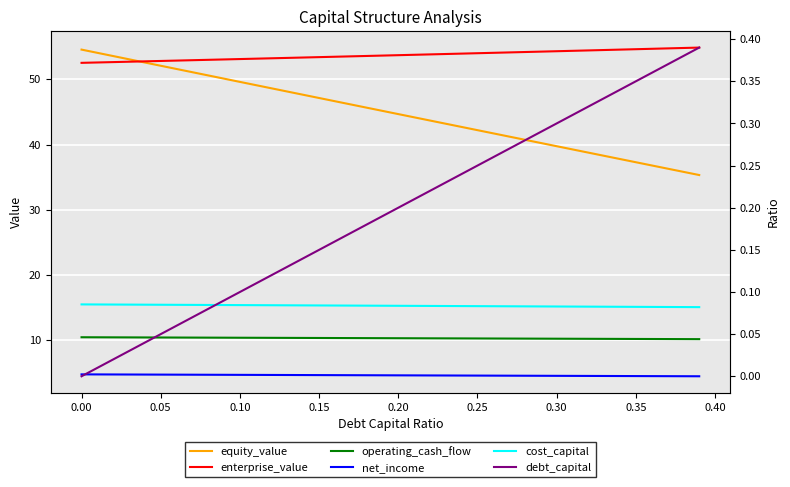

True or false: cost_capital and operating_cash_flow cross at least once.

False